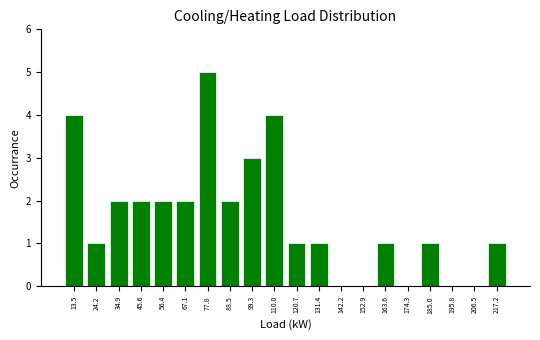

Reading left to right, transcribe this chart: for each bar, give the range it covers on the x-axis and its height. Neither the bar edges nor the heights are printed on the chart, so give them approximately, as read against the axes.

8 to 18: 4
18 to 30: 1
30 to 40: 2
40 to 52: 2
52 to 62: 2
62 to 72: 2
72 to 84: 5
84 to 94: 2
94 to 104: 3
104 to 116: 4
116 to 126: 1
126 to 136: 1
136 to 148: 0
148 to 158: 0
158 to 168: 1
168 to 180: 0
180 to 190: 1
190 to 202: 0
202 to 212: 0
212 to 222: 1